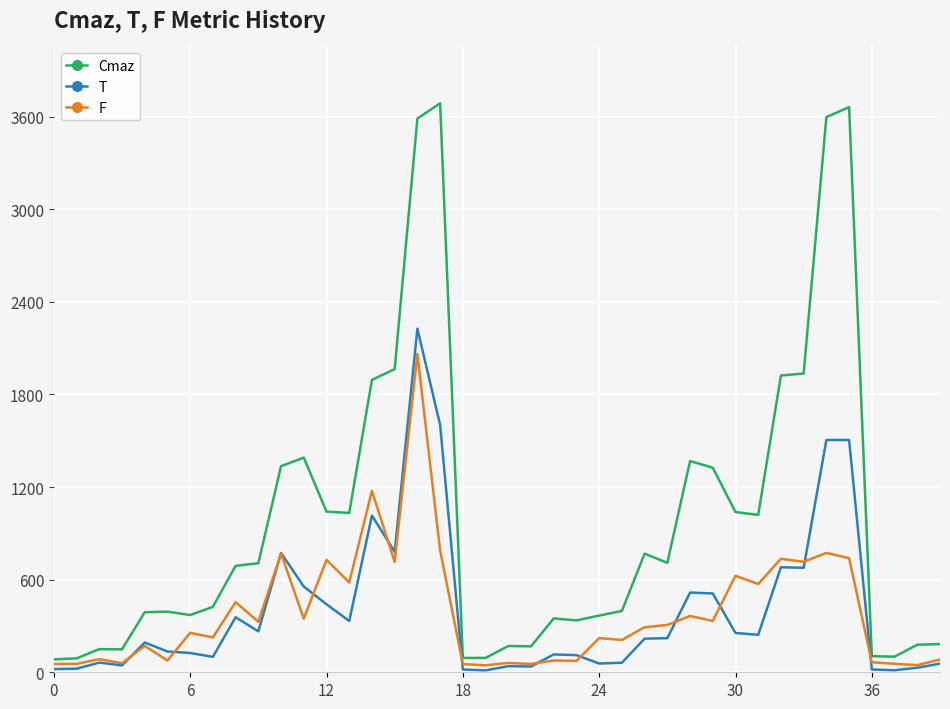

Which series has the largest total across all categories?

Cmaz